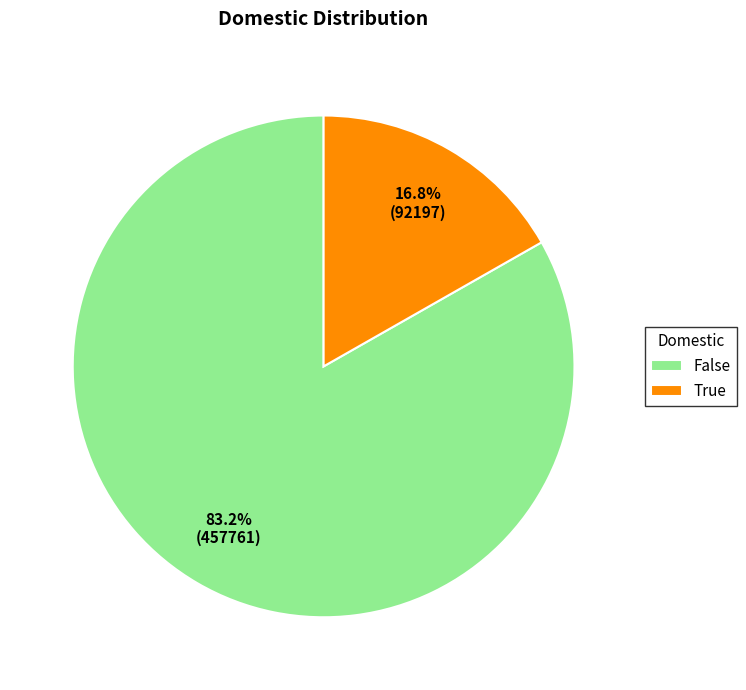

Do True and False together represent more than half of the pie?

Yes